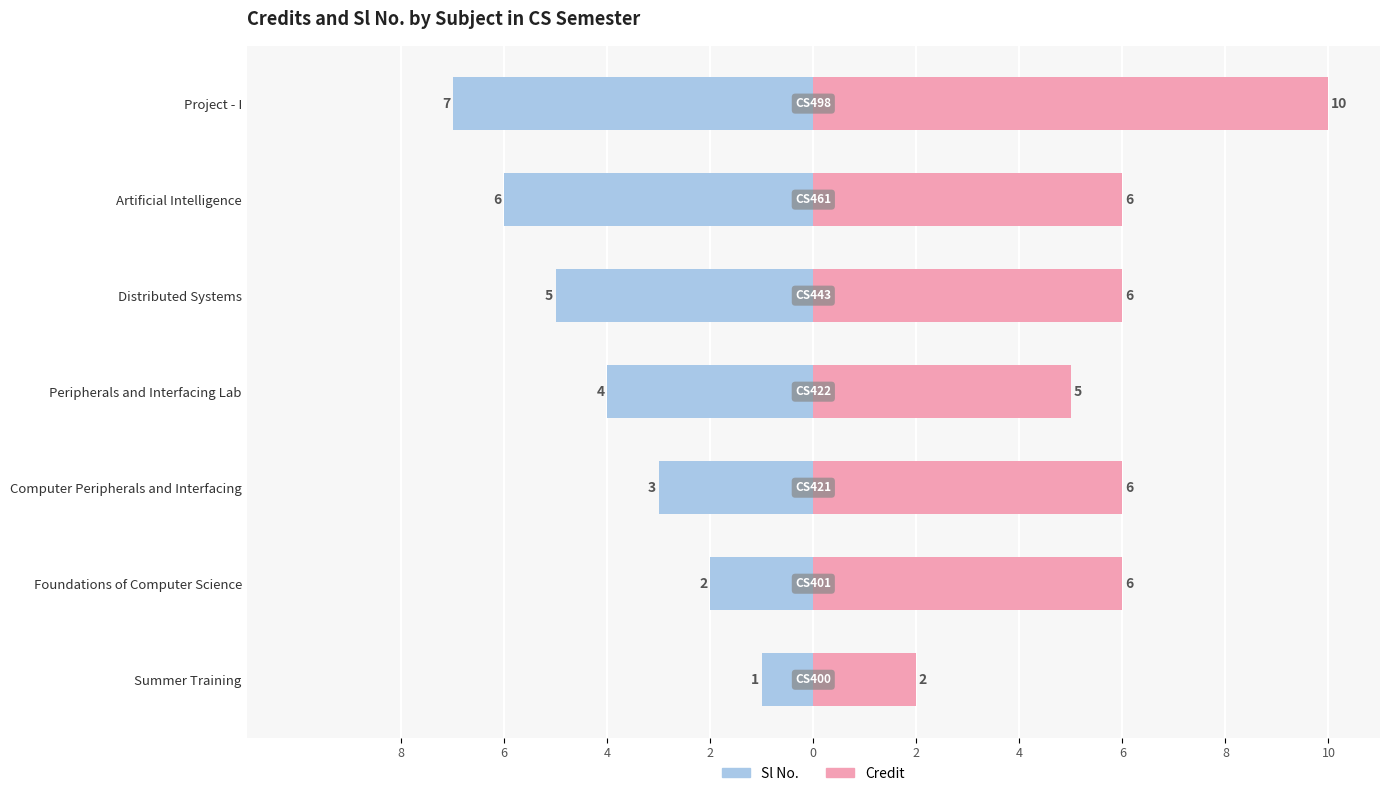

List the series in order of their peak value, highest first.

Credit, Sl No.